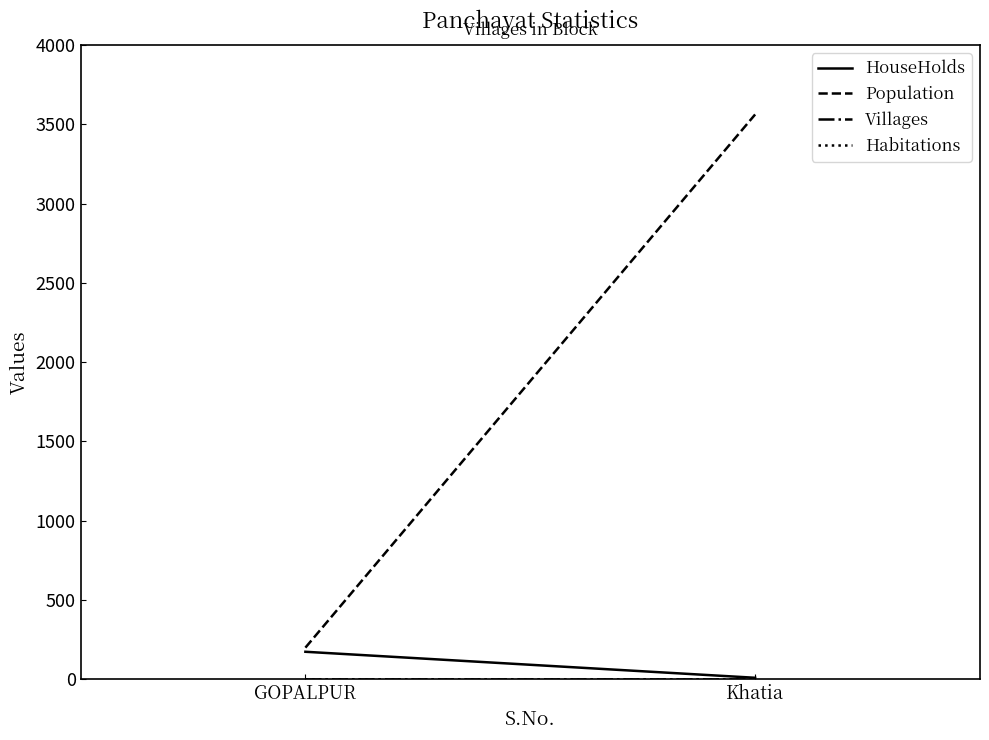

List the series in order of their peak value, highest first.

Population, HouseHolds, Villages, Habitations